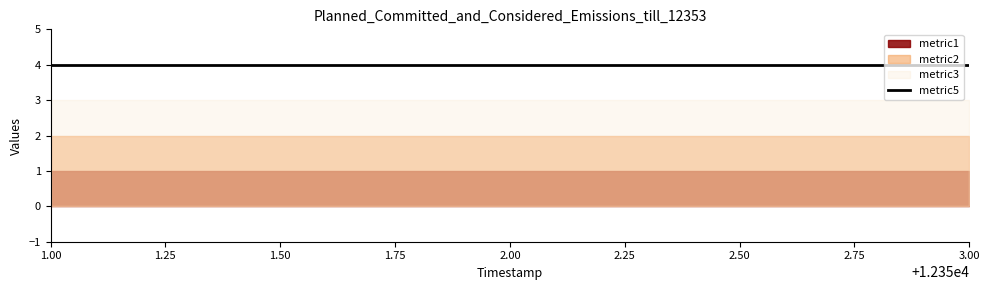

Is the value of metric2 at 12351 greater than the value of metric3 at 12353?

No